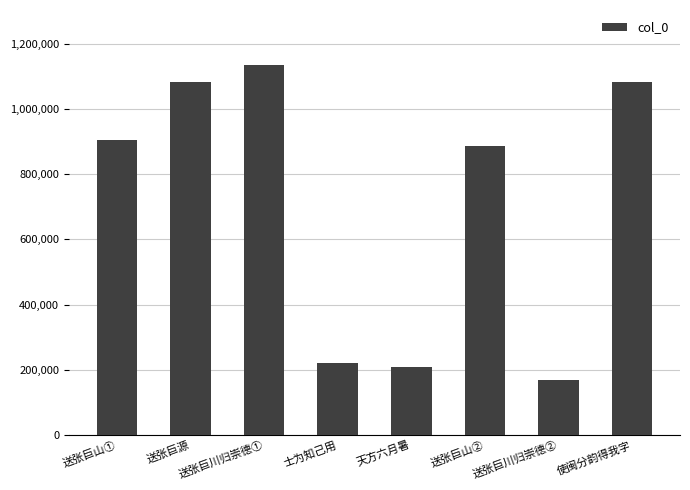

How many categories are shown in the chart?

8